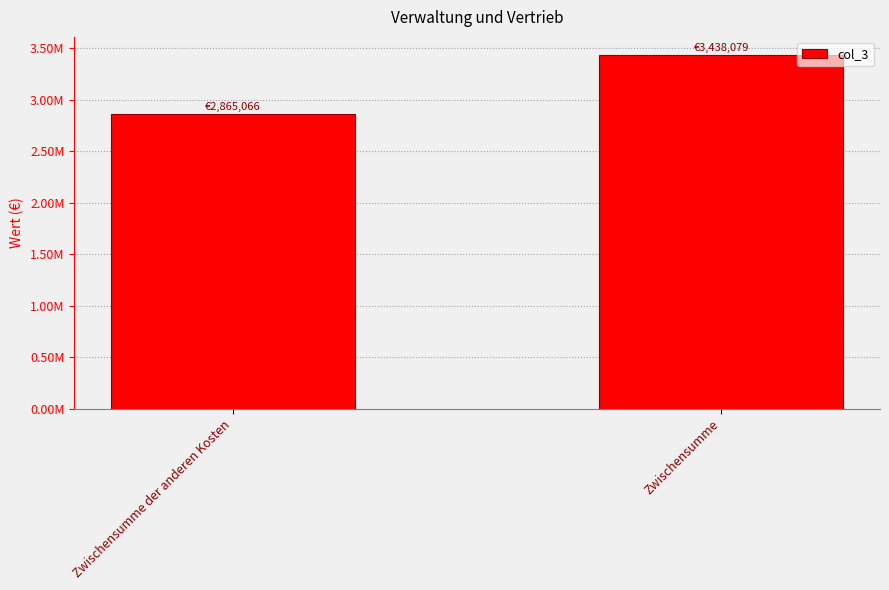

Where is the data nearest to the value 3151572?

Zwischensumme der anderen Kosten